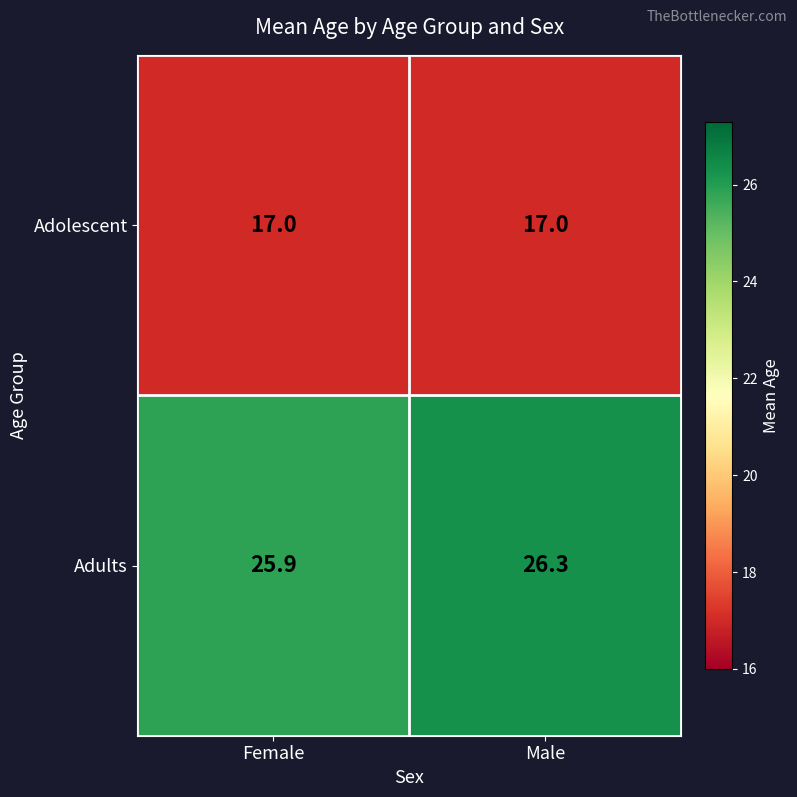

What is the difference between the maximum and minimum values in the Adults series?

0.4